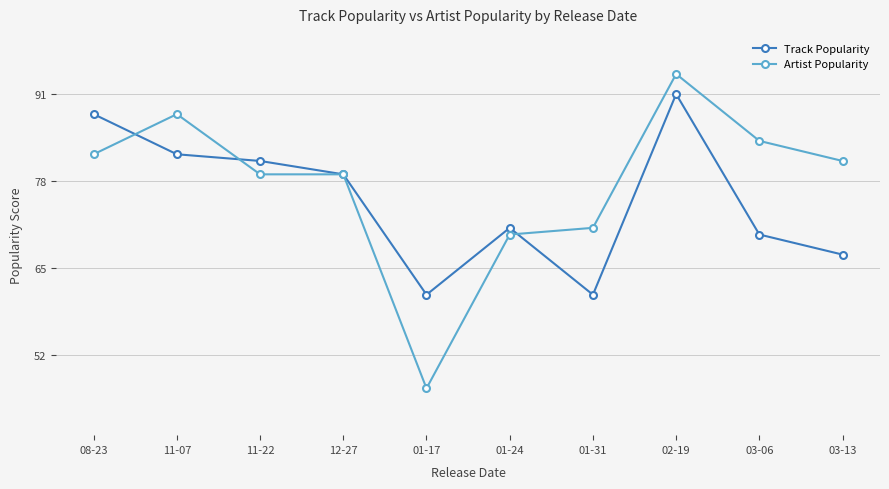

Which series changed the most between 11-07 and 02-19?

Track Popularity